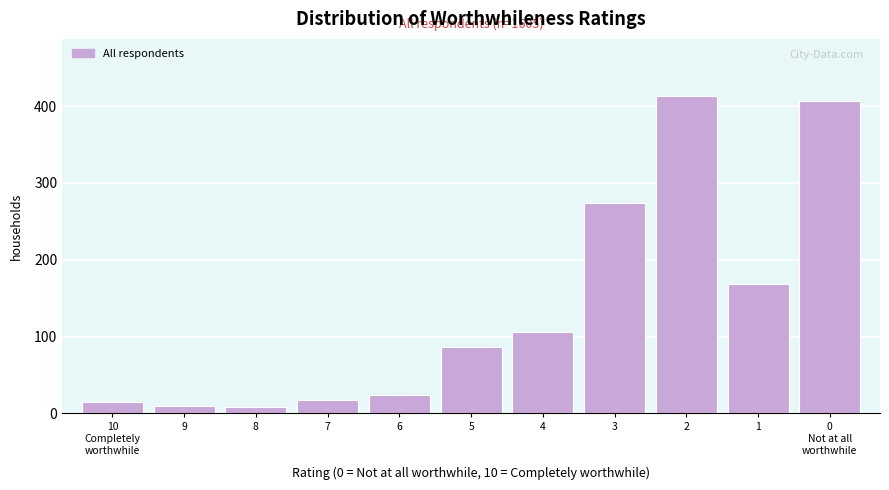

Reading left to right, list all the values displayed in this chart.

15	10	8	18	24	86	106	274	413	169	406